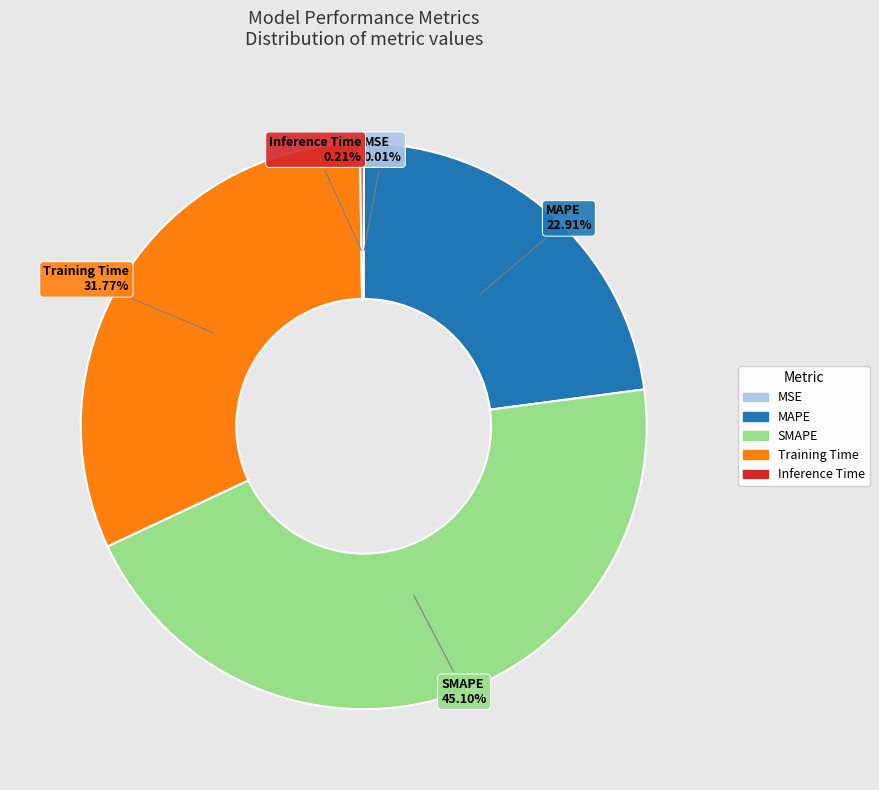

What percentage is the MAPE slice, to the nearest percent?

23%